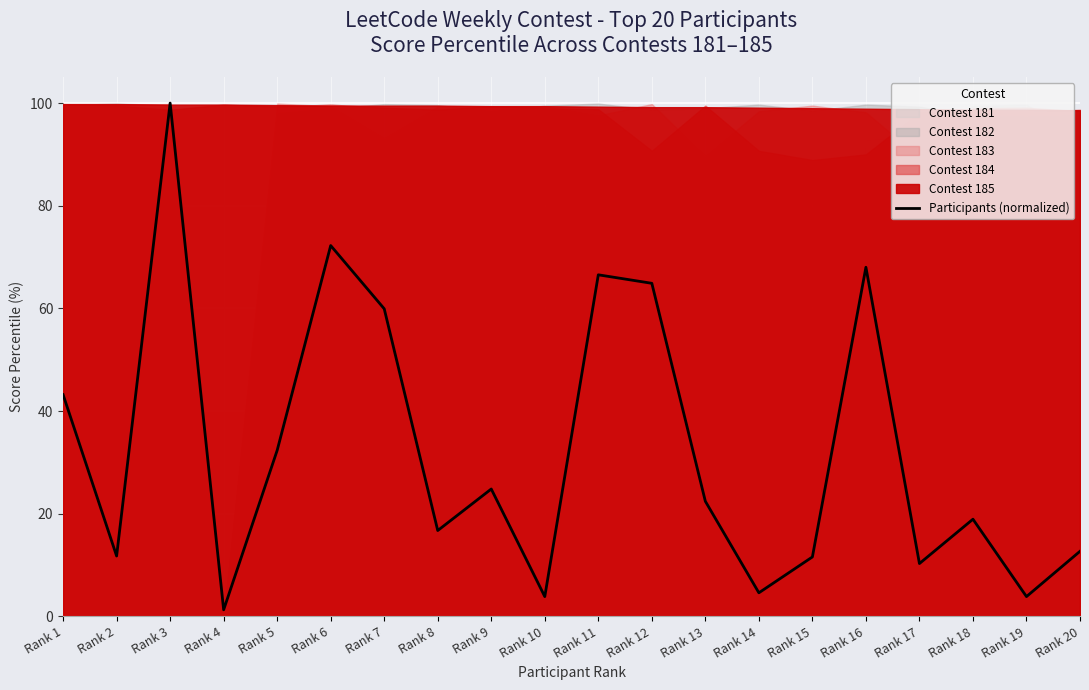

What is the difference between the maximum and minimum values?

98.7